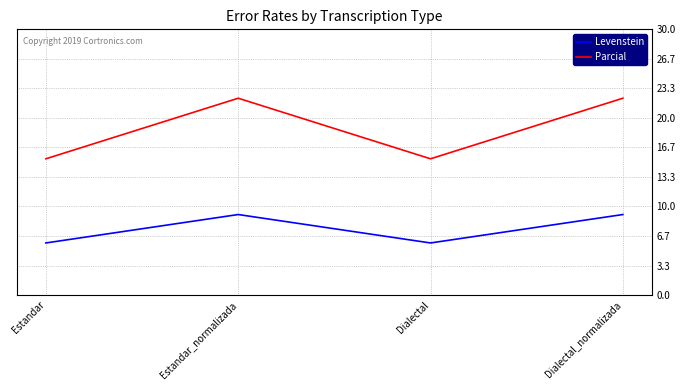

Reading right to left, extract all data points from this chart.

Levenstein: Dialectal_normalizada=9.1	Dialectal=5.9	Estandar_normalizada=9.1	Estandar=5.9
Parcial: Dialectal_normalizada=22.2	Dialectal=15.4	Estandar_normalizada=22.2	Estandar=15.4